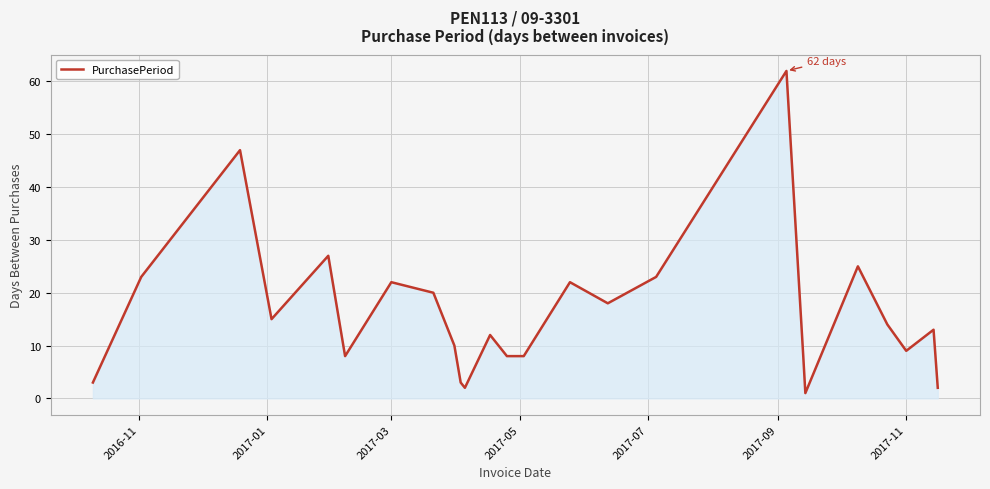

What is the difference between the maximum and minimum values?

61